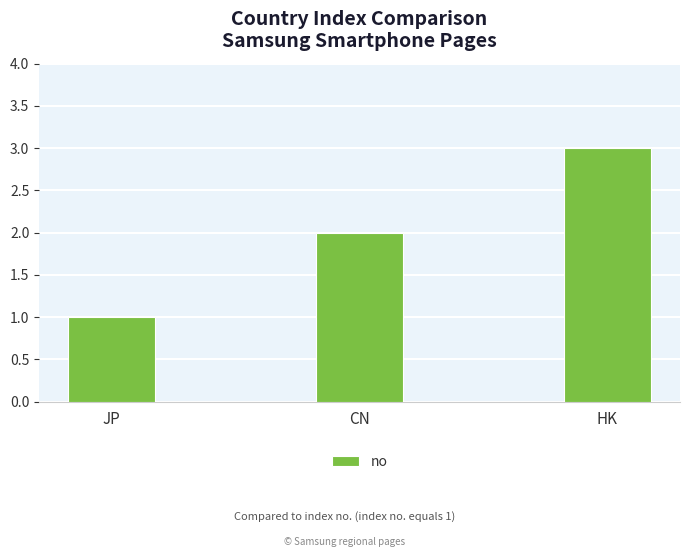

Which has a higher value, CN or HK?

HK